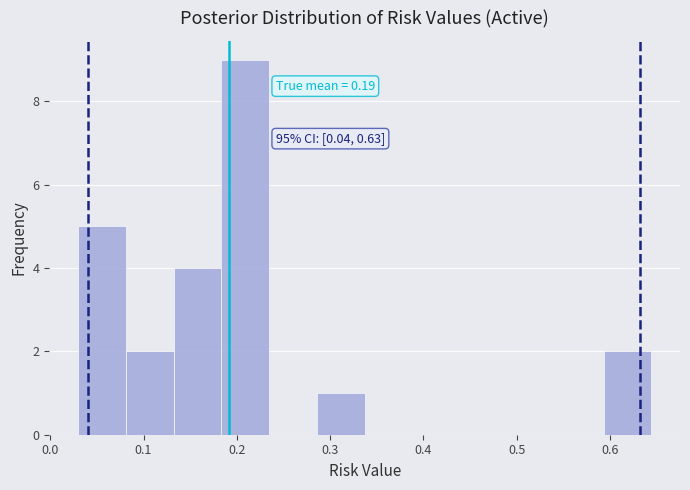

Over which range of the x-axis is the bar tallest?

0.18 to 0.23